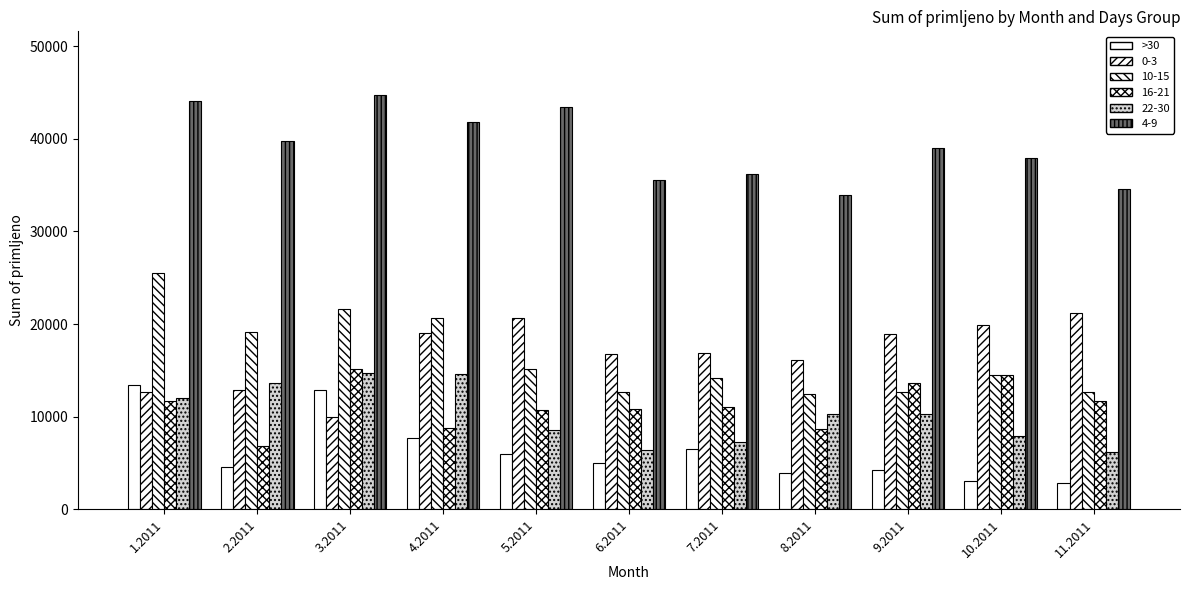

What is the label of the 11th bar from the left?

11.2011